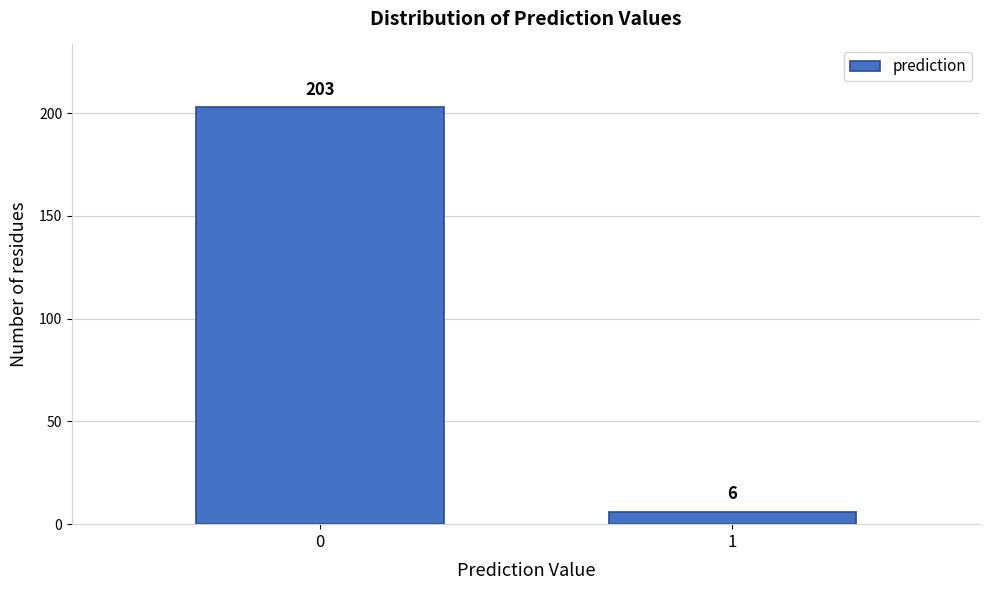

Reading right to left, extract all data points from this chart.

6	203